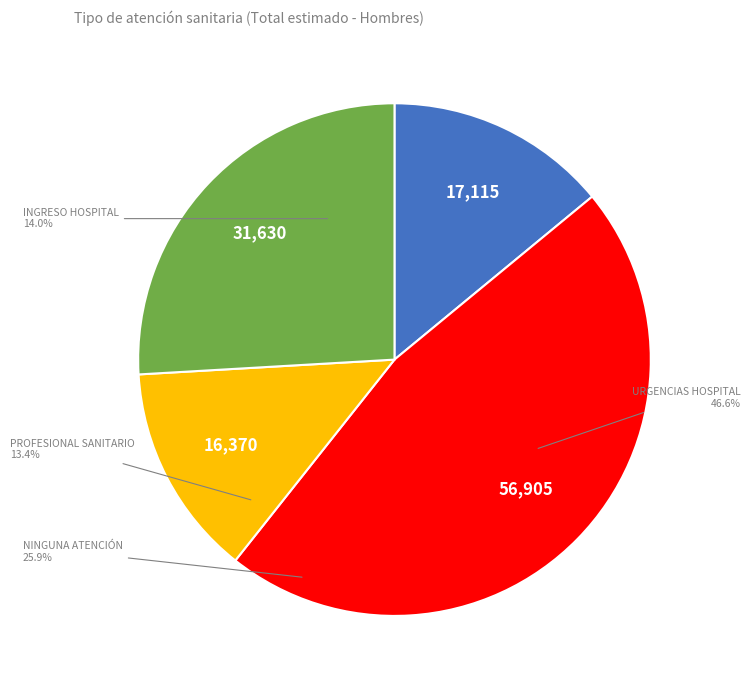

How many slices are in this pie chart?

4